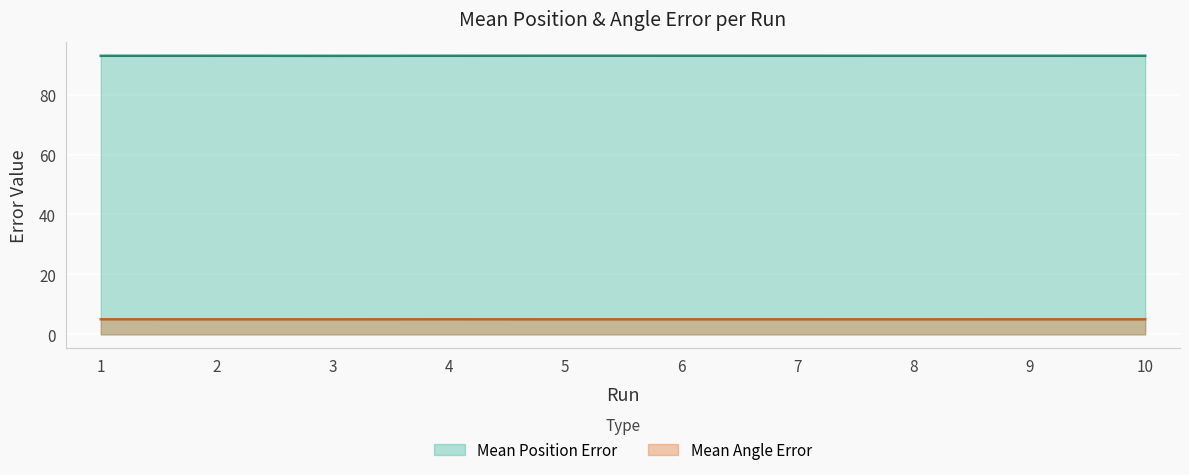

True or false: Mean Position Error and Mean Angle Error intersect in this chart.

False